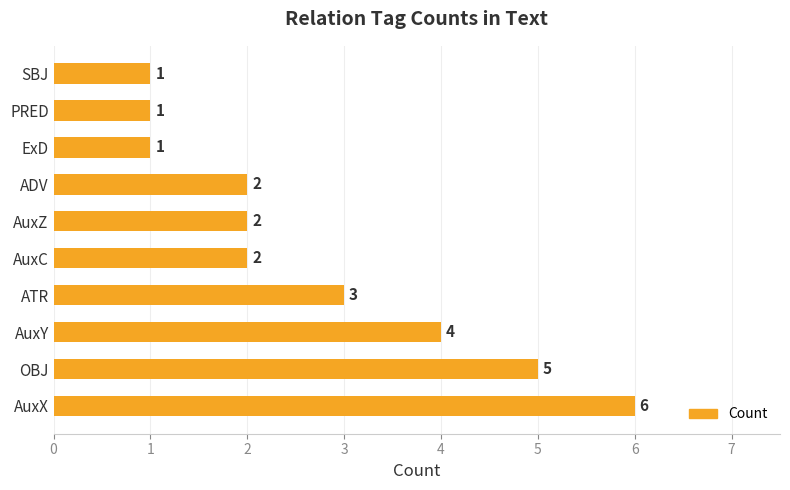

What is the smallest value displayed?

1